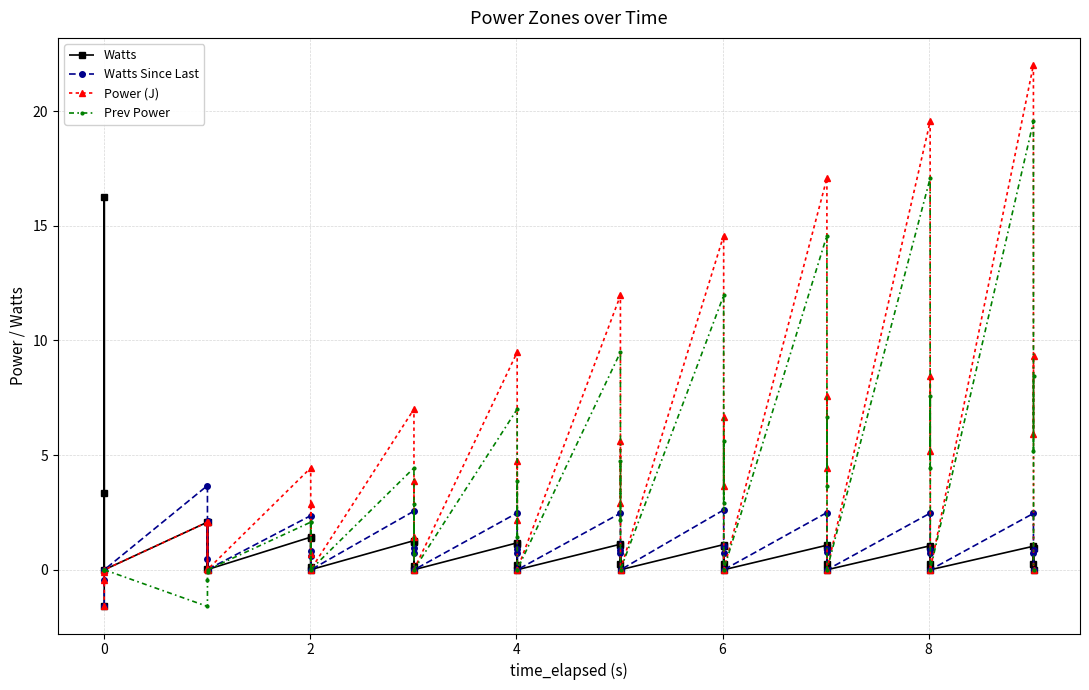

How many lines are shown in the chart?

4